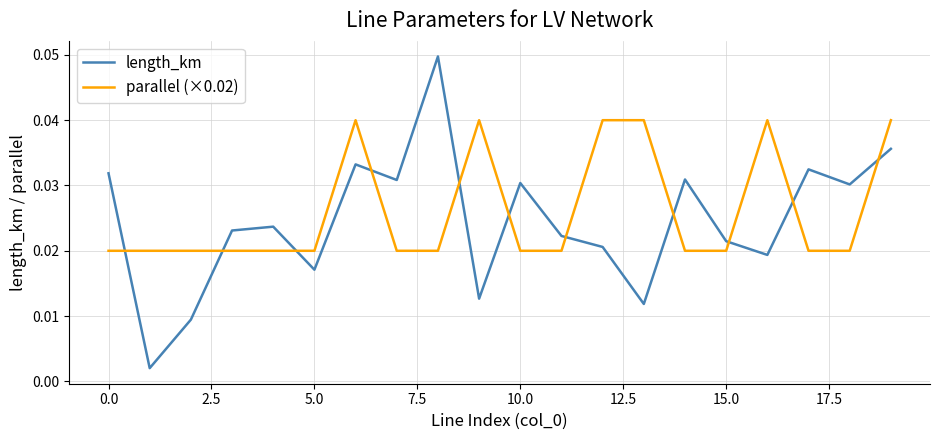

True or false: length_km and parallel (×0.02) intersect in this chart.

True